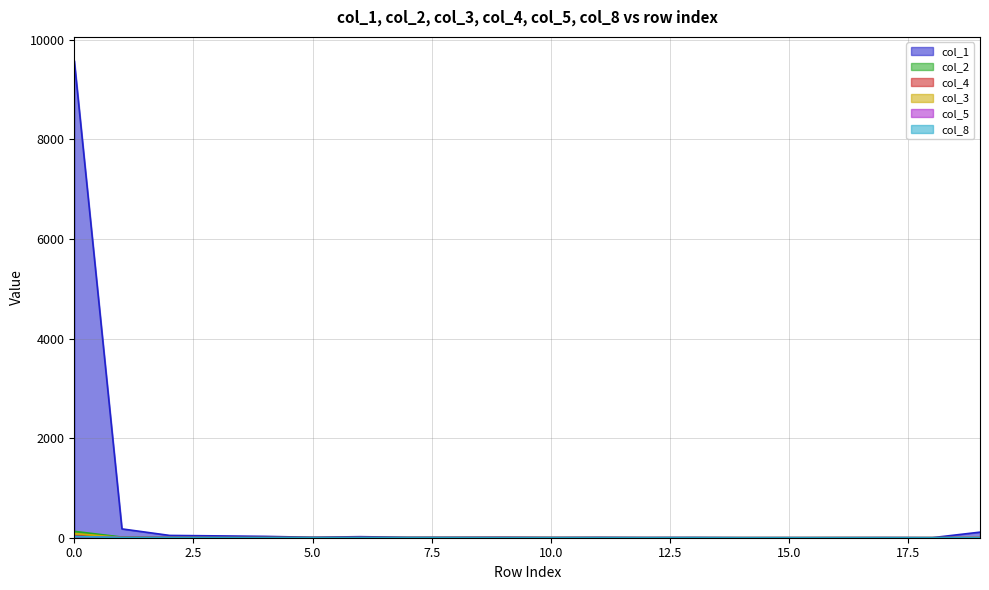

True or false: col_5 has a value of 0 at 12.

True